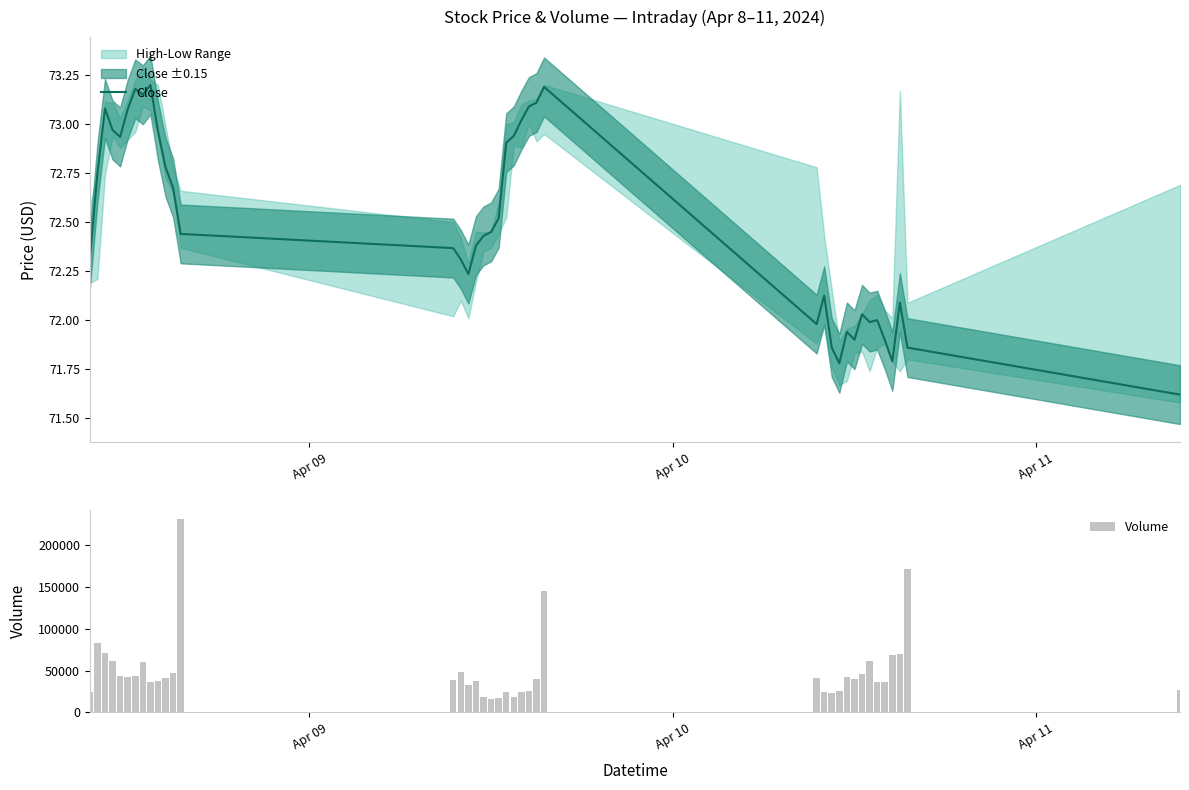

How many values in the Volume series are below 39599?

20